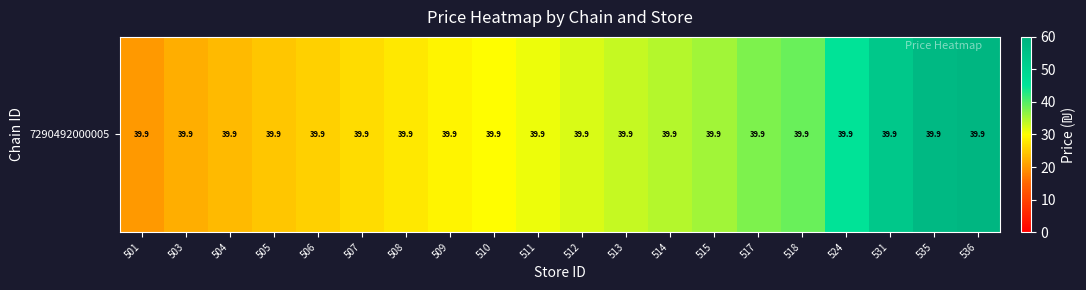

Approximately how many times larger is the value at 515 compared to 507?

1.3